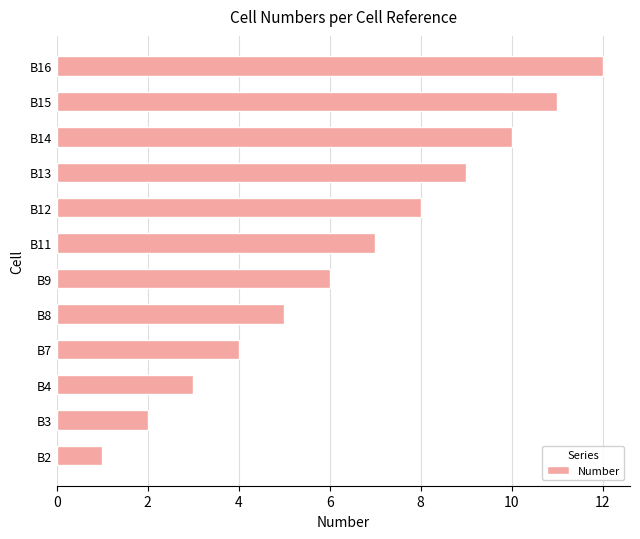

Rank the categories by value from highest to lowest.

B16, B15, B14, B13, B12, B11, B9, B8, B7, B4, B3, B2